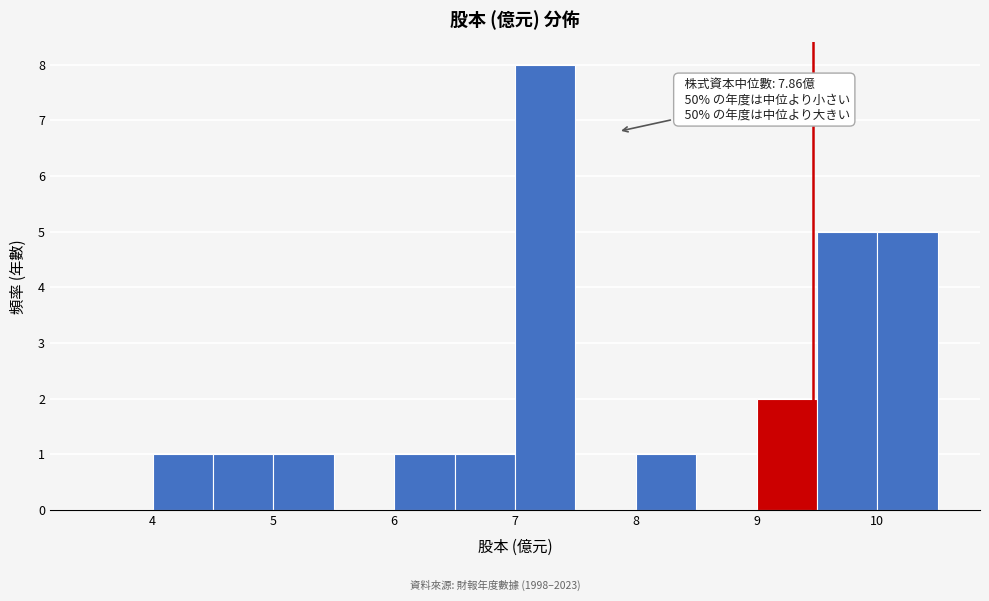

Which range on the x-axis has the tallest bar?

7.0 to 7.5